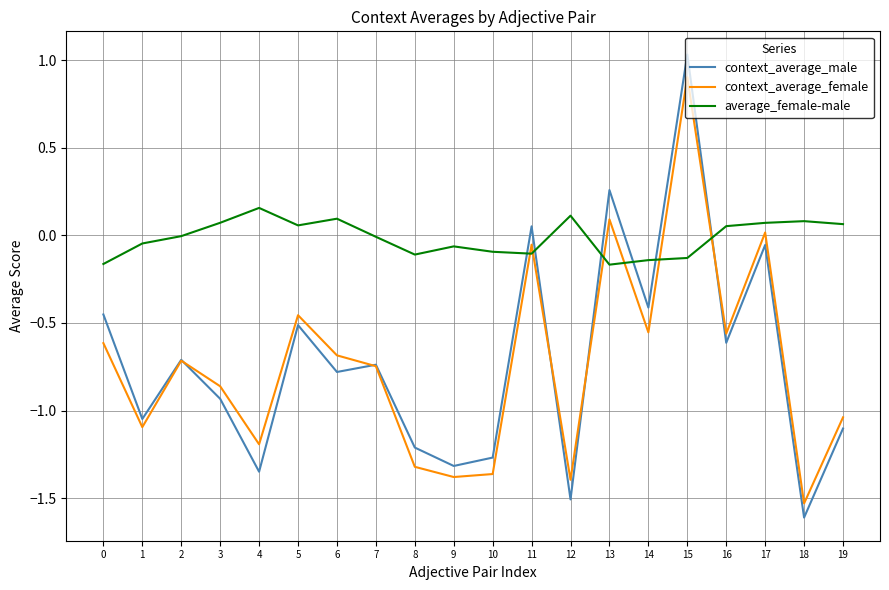

Which series has the widest spread of values?

context_average_male